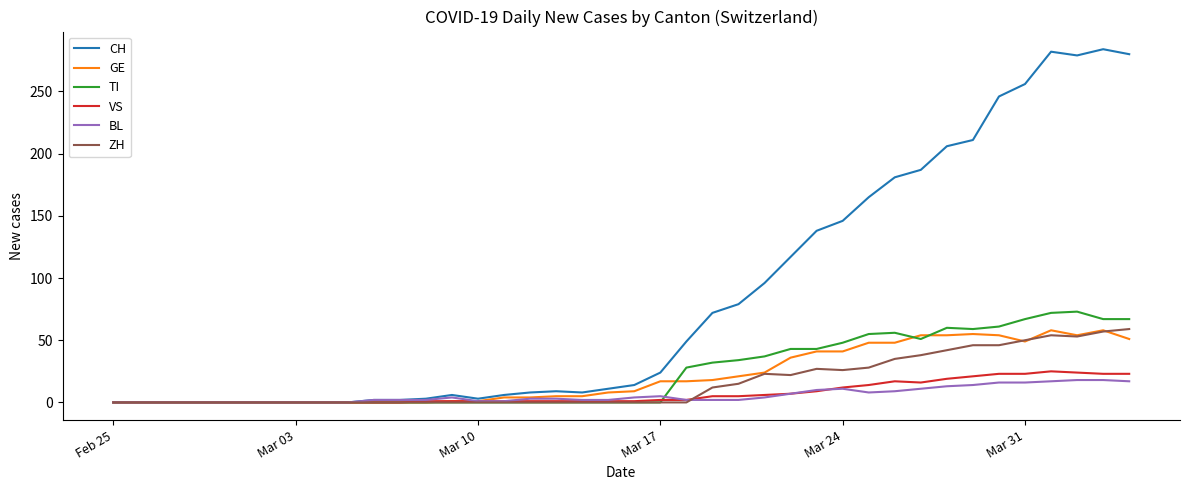

What is the highest value of the VS series?

25